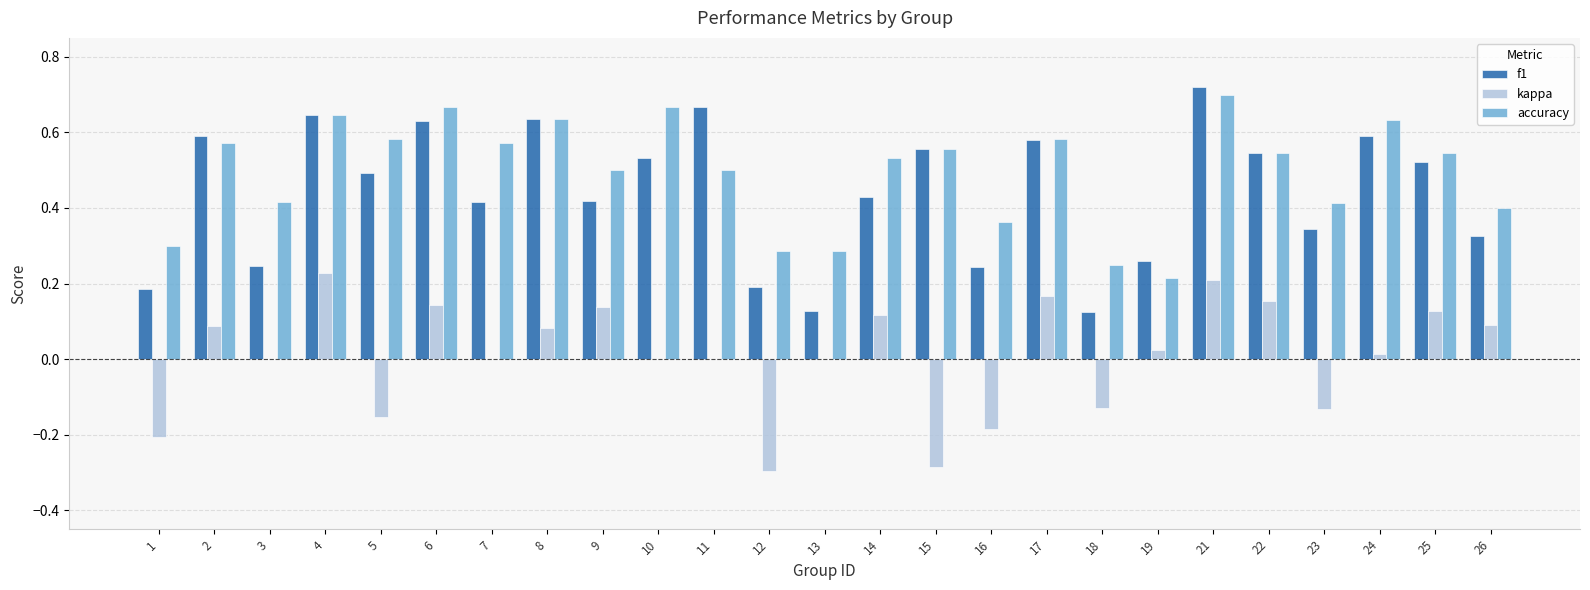

Are the bars horizontal?

No